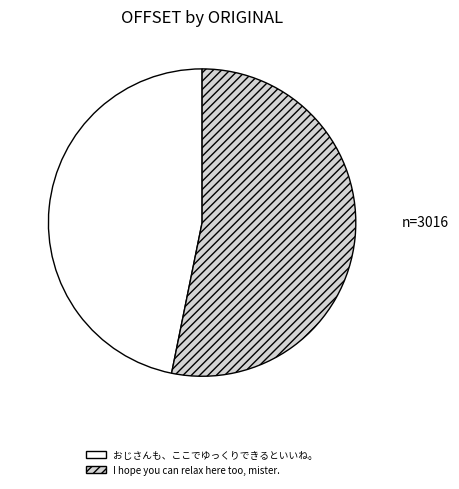

Which category has the biggest portion of the pie?

I hope you can relax here too, mister.